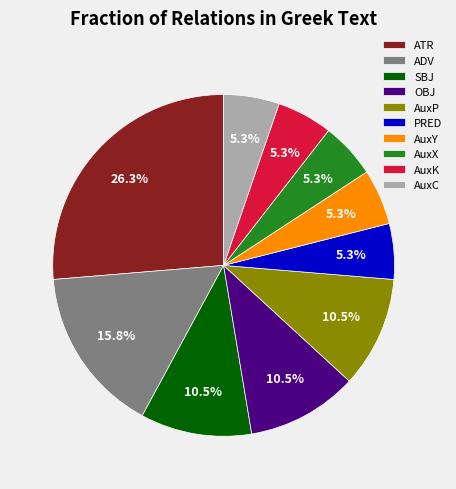

To the nearest percent, what portion does AuxK represent?

5%